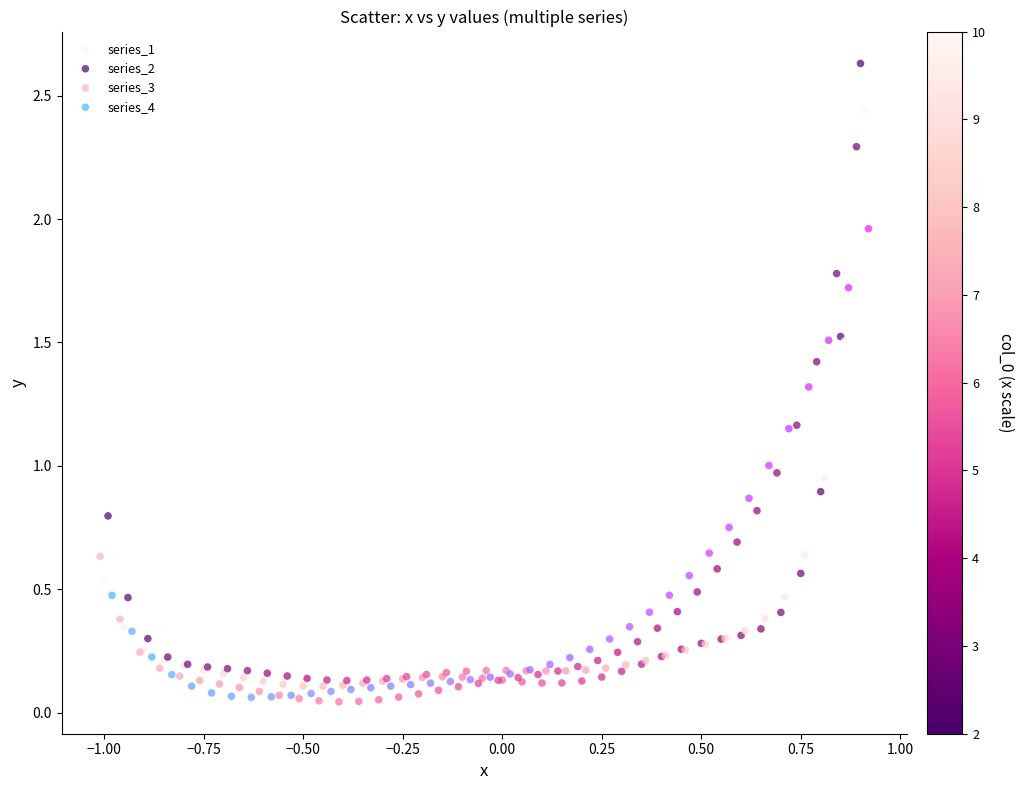

Which series reaches the maximum Y coordinate?

series_1